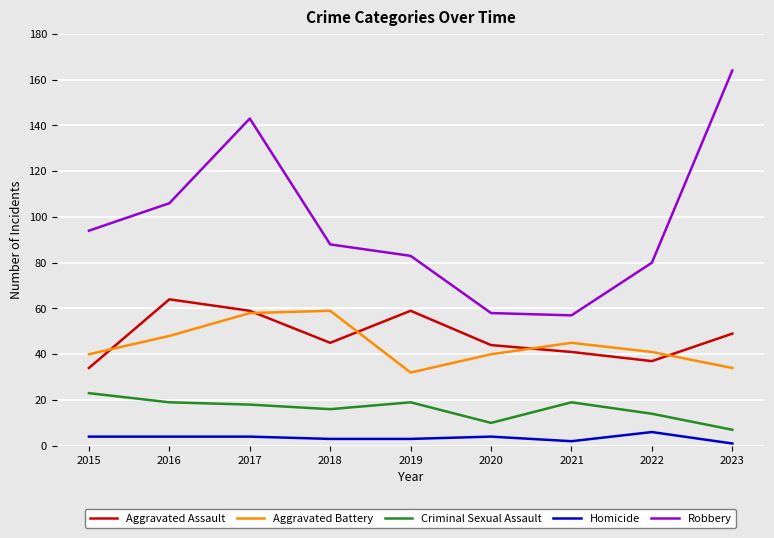

At which label does Criminal Sexual Assault reach its peak?

2015